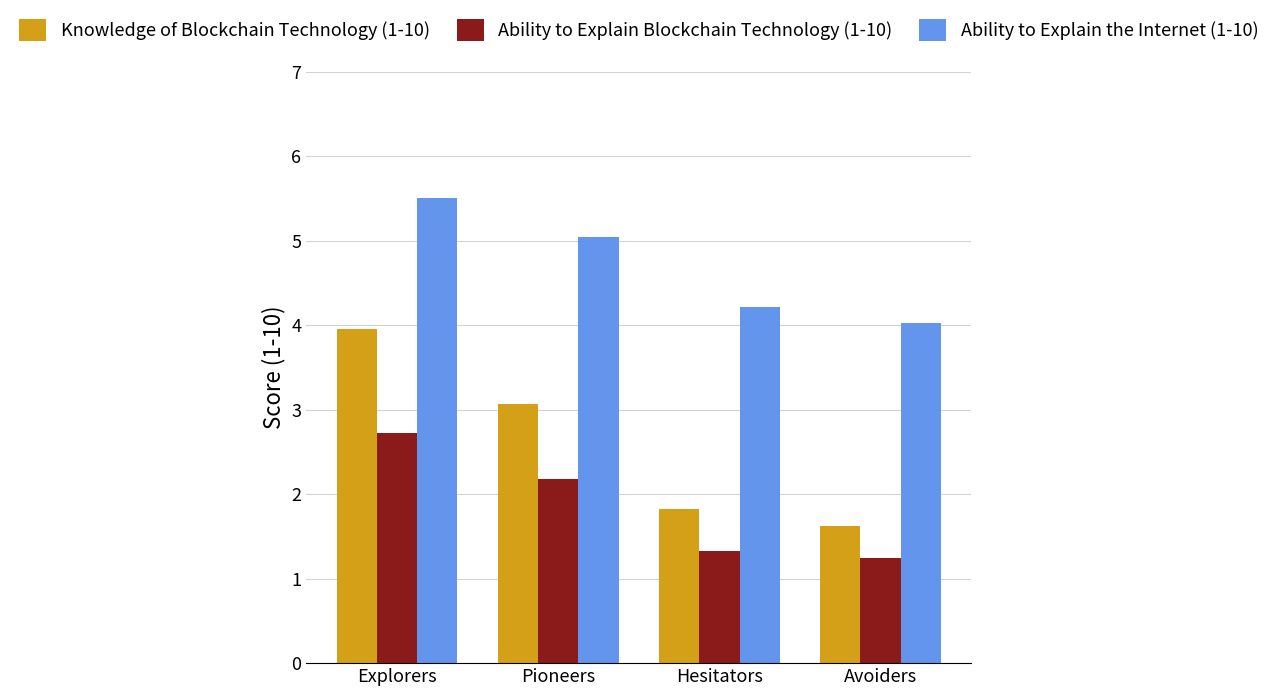

Which series has the widest spread of values?

Knowledge of Blockchain Technology (1-10)